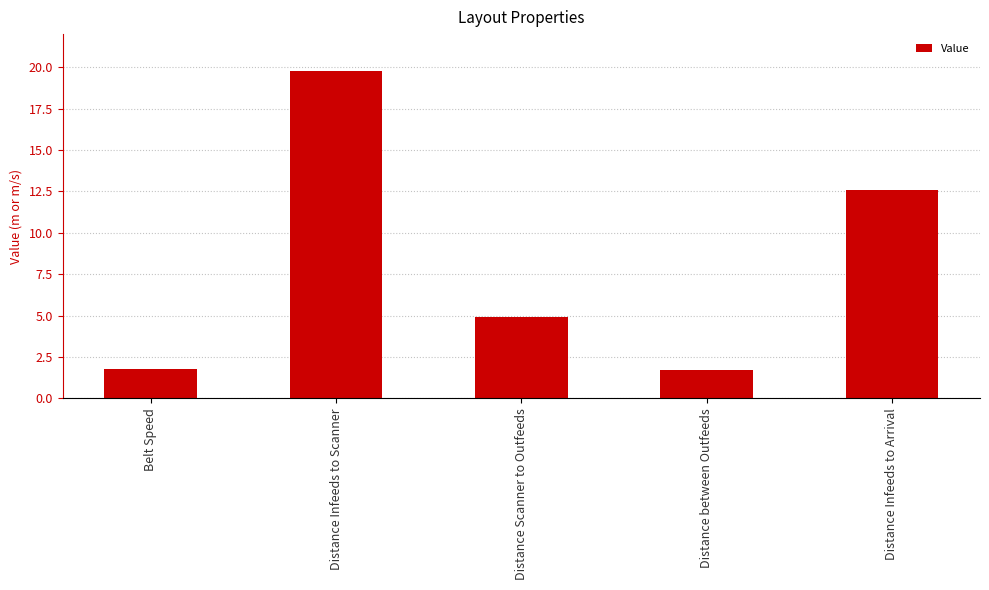

Count the number of categories in the chart.

5